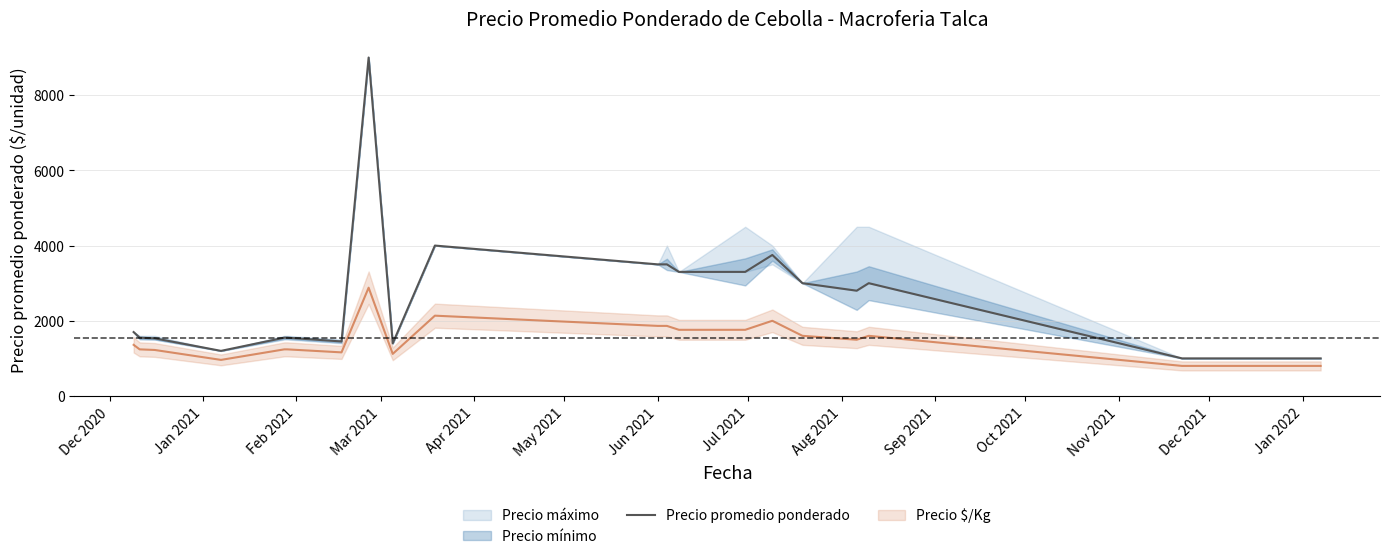

How many categories are shown in the chart?

24